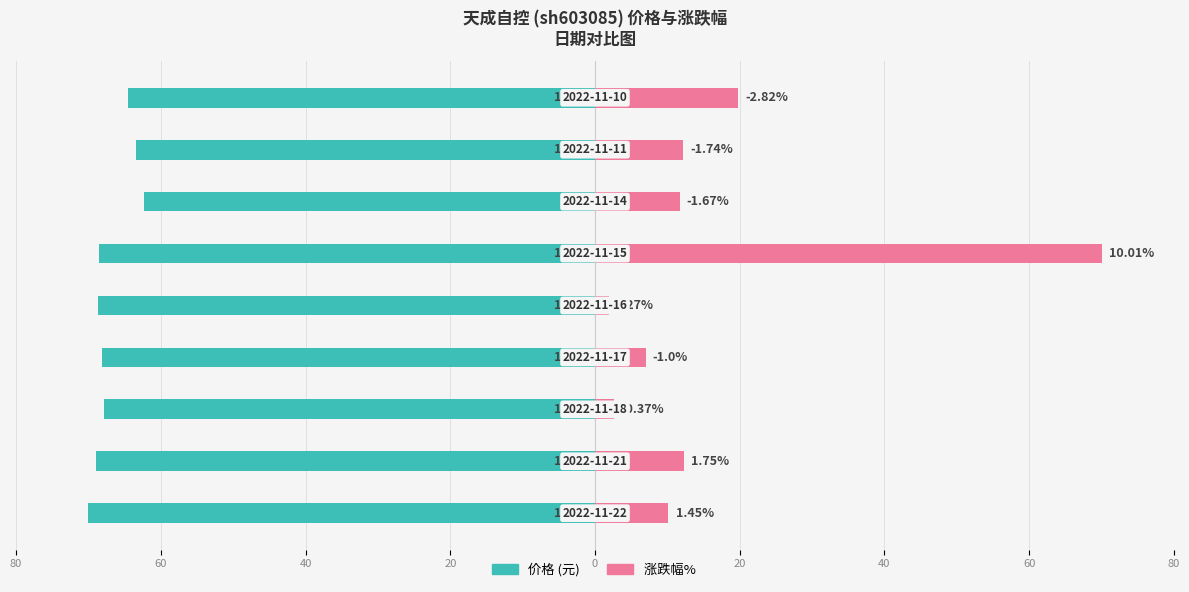

Between 0 and 20, which is larger?

20